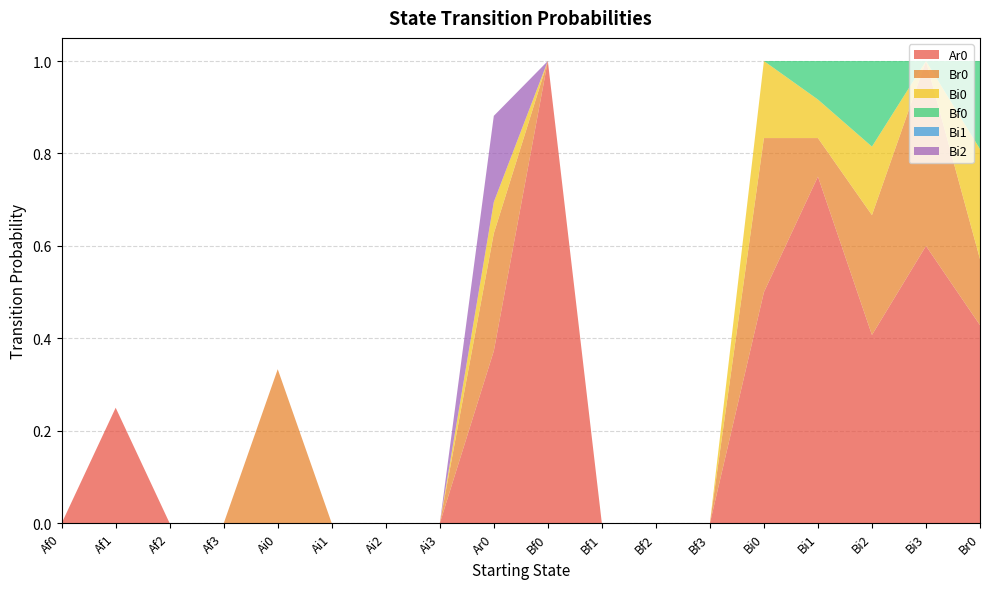

Reading left to right, transcribe all the data shown in this chart.

Ar0: 0.0	0.2	0.0	0.0	0.0	0.0	0.0	0.0	0.4	1.0	0.0	0.0	0.0	0.5	0.8	0.4	0.6	0.4
Br0: 0.0	0.0	0.0	0.0	0.3	0.0	0.0	0.0	0.3	0.0	0.0	0.0	0.0	0.3	0.1	0.3	0.4	0.1
Bi0: 0.0	0.0	0.0	0.0	0.0	0.0	0.0	0.0	0.1	0.0	0.0	0.0	0.0	0.2	0.1	0.1	0.0	0.2
Bf0: 0.0	0.0	0.0	0.0	0.0	0.0	0.0	0.0	0.0	0.0	0.0	0.0	0.0	0.0	0.1	0.2	0.0	0.2
Bi1: 0.0	0.0	0.0	0.0	0.0	0.0	0.0	0.0	0.0	0.0	0.0	0.0	0.0	0.0	0.0	0.0	0.0	0.0
Bi2: 0.0	0.0	0.0	0.0	0.0	0.0	0.0	0.0	0.2	0.0	0.0	0.0	0.0	0.0	0.0	0.0	0.0	0.0